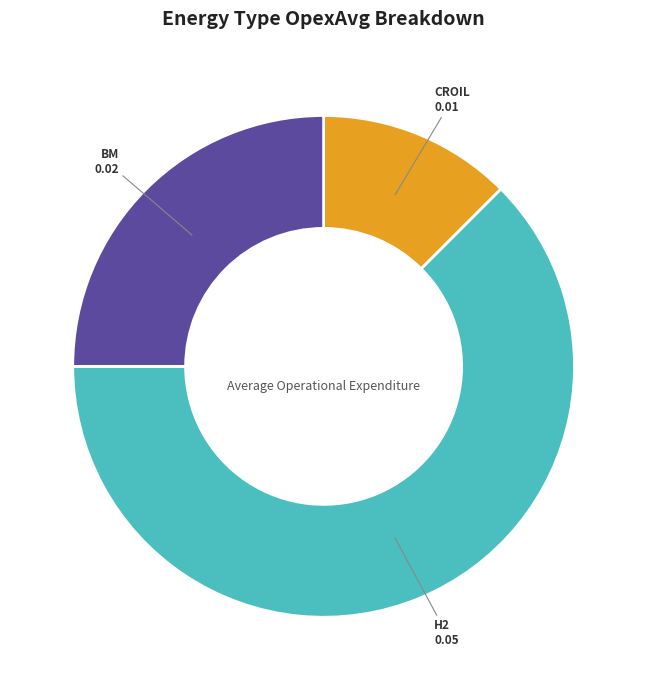

Is there a majority slice in this chart?

Yes